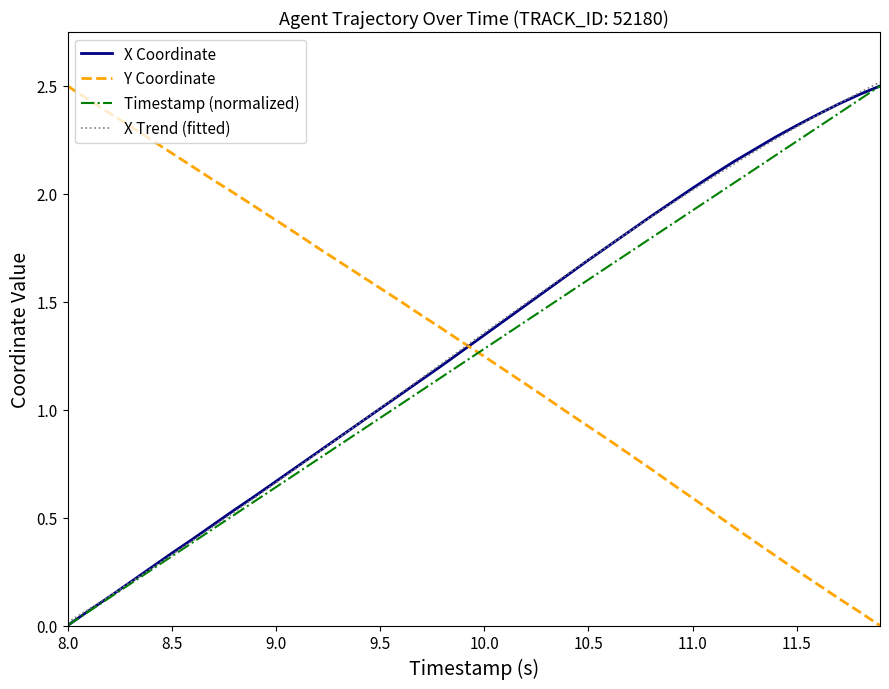

How many positive values does the Y Coordinate series have?

39